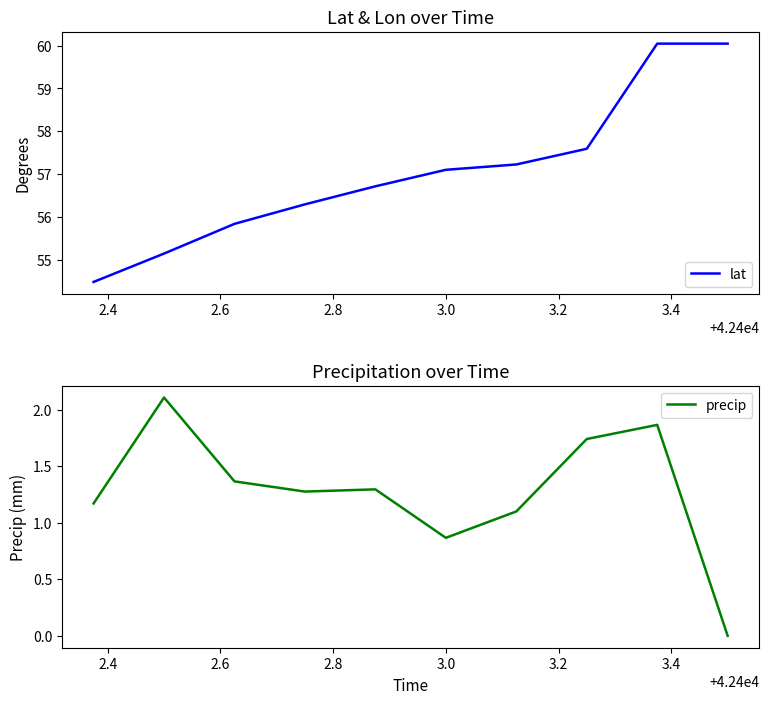

True or false: precip and lat intersect in this chart.

False